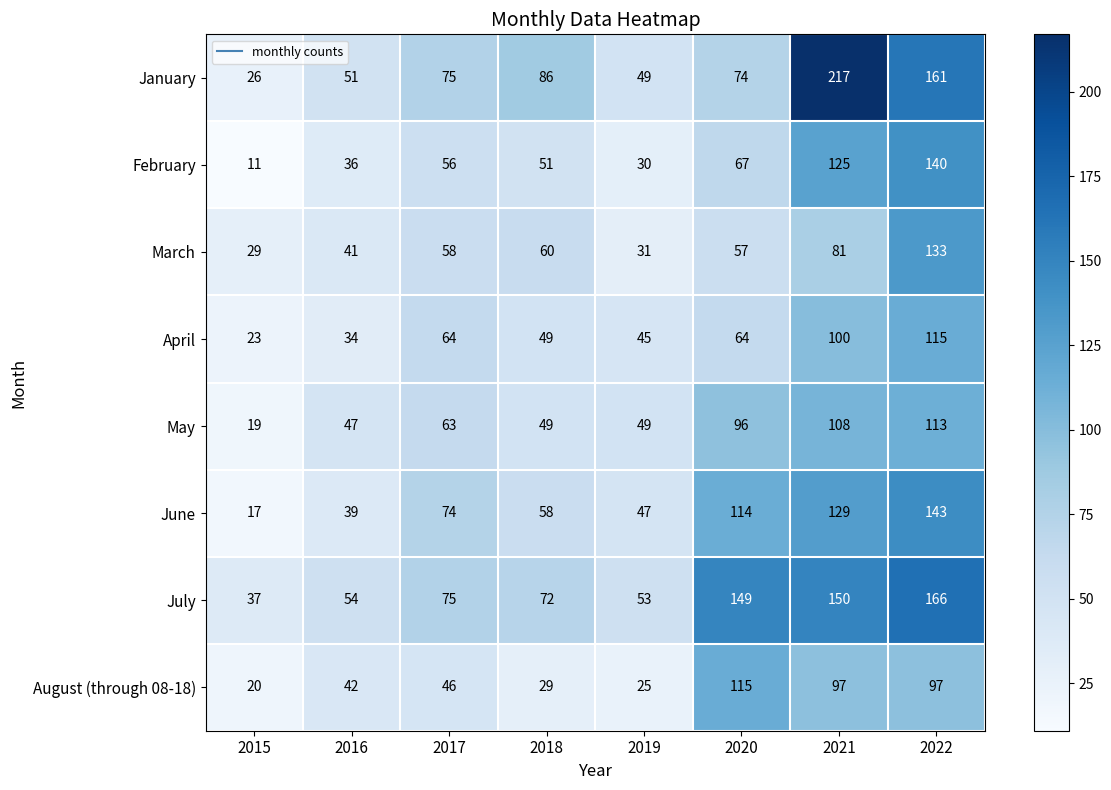

The value of July at 2020 is 93. True or false?

False